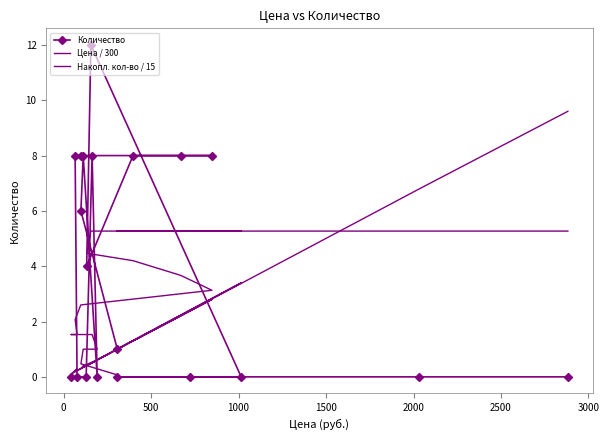

How many lines are shown in the chart?

3